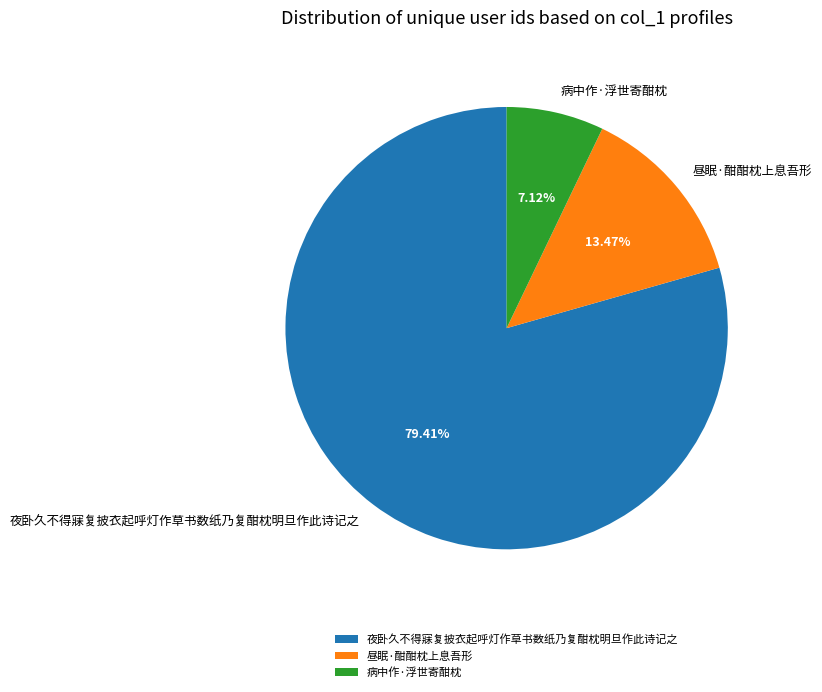

To the nearest percent, what is the difference between the largest and smallest slice percentages?

72%